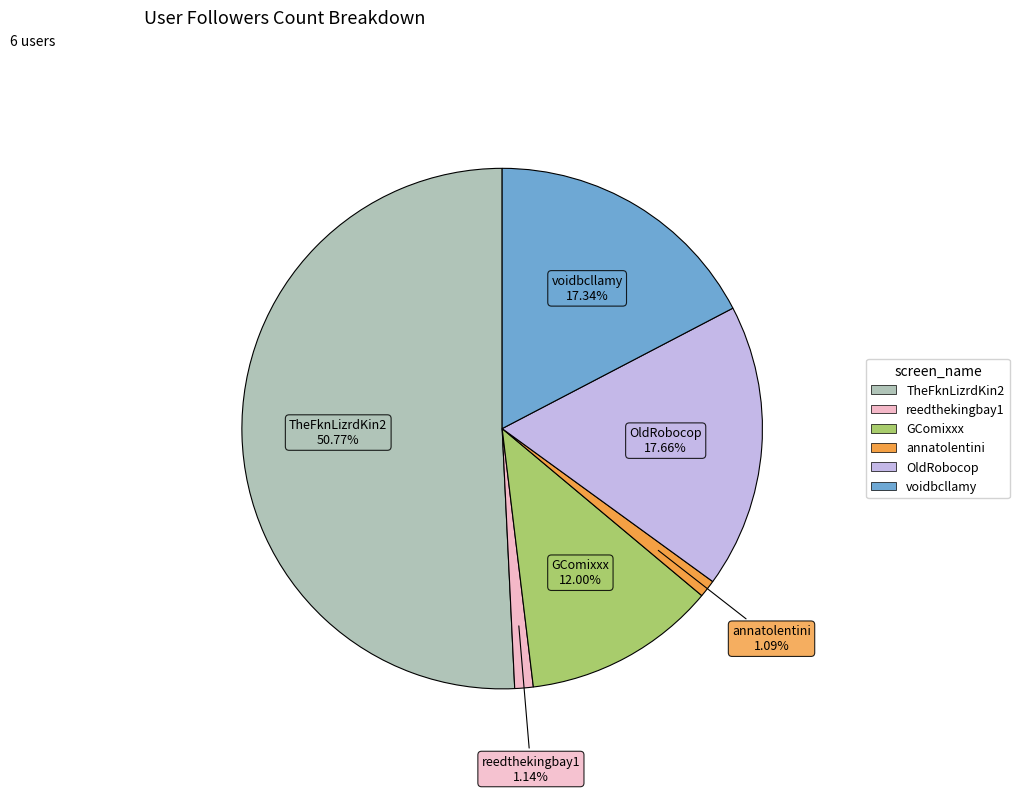

To the nearest percent, what is the combined percentage of annatolentini and voidbcllamy?

18%